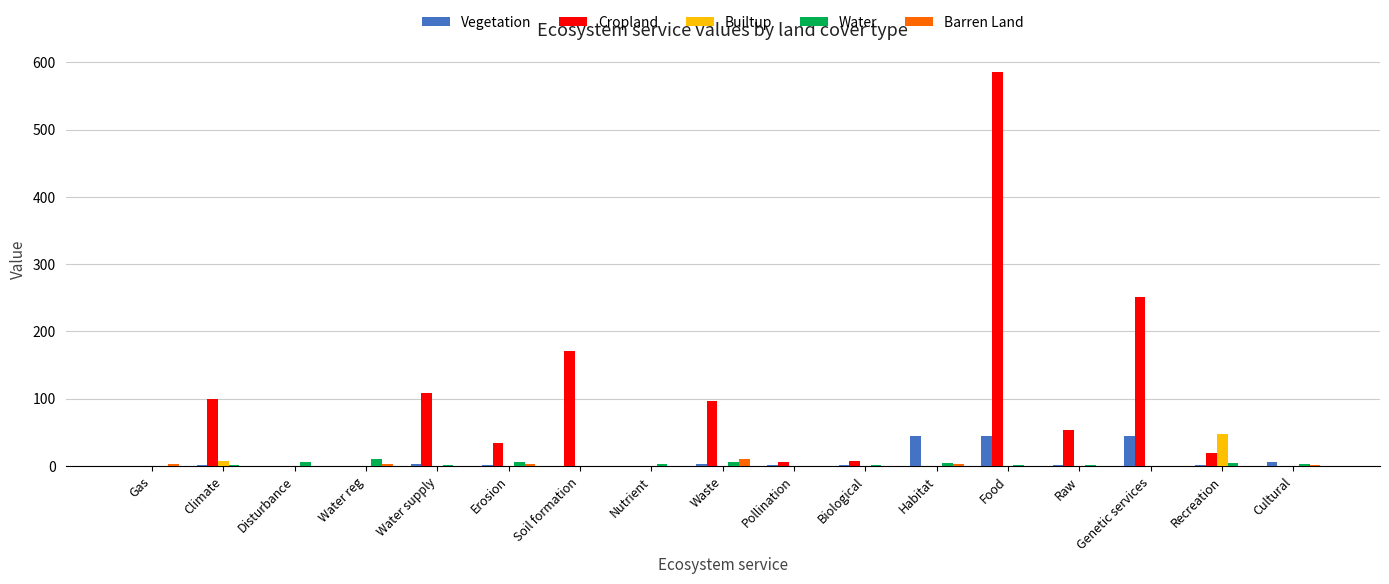

Which category has the highest value in the Cropland series?

Food